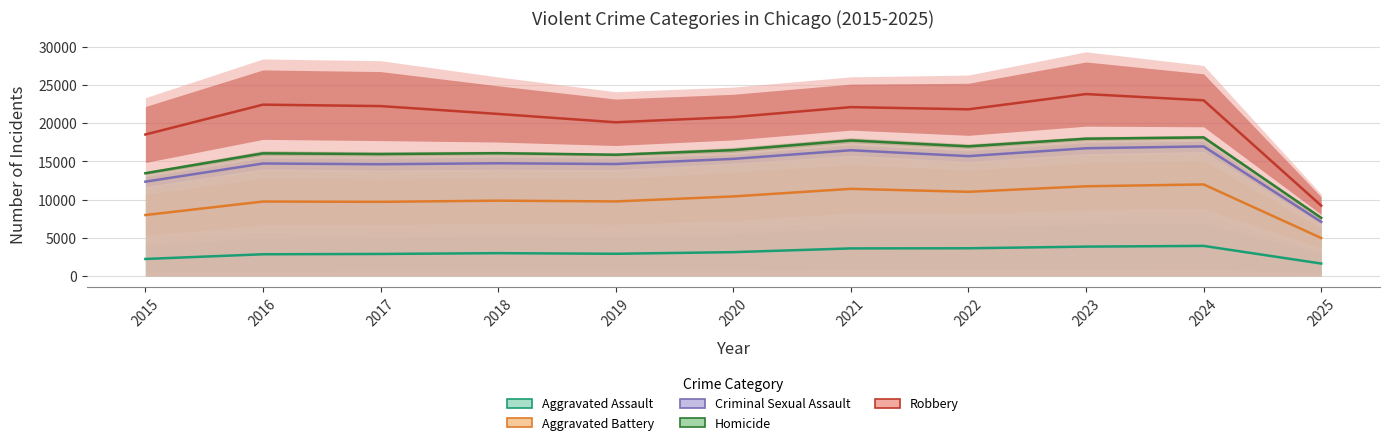

Reading left to right, list all the values displayed in this chart.

Aggravated Assault: 2015=2240.0	2016=2856.5	2017=2896.5	2018=3001.0	2019=2920.5	2020=3132.5	2021=3621.0	2022=3640.5	2023=3856.0	2024=3951.0	2025=1641.5
Aggravated Battery: 2015=7989.0	2016=9755.5	2017=9715.5	2018=9869.0	2019=9770.0	2020=10425.0	2021=11415.0	2022=11028.5	2023=11751.5	2024=11993.5	2025=4981.0
Criminal Sexual Assault: 2015=12354.0	2016=14732.0	2017=14634.5	2018=14761.5	2019=14663.5	2020=15337.0	2021=16465.0	2022=15694.5	2023=16725.0	2024=16968.5	2025=7103.0
Homicide: 2015=13458.0	2016=16059.0	2017=15967.0	2018=16081.0	2019=15877.5	2020=16482.5	2021=17745.0	2022=16977.0	2023=17975.0	2024=18145.5	2025=7622.5
Robbery: 2015=18525.0	2016=22432.0	2017=22243.5	2018=21215.5	2019=20124.5	2020=20803.5	2021=22108.0	2022=21823.0	2023=23817.0	2024=22998.5	2025=9217.5